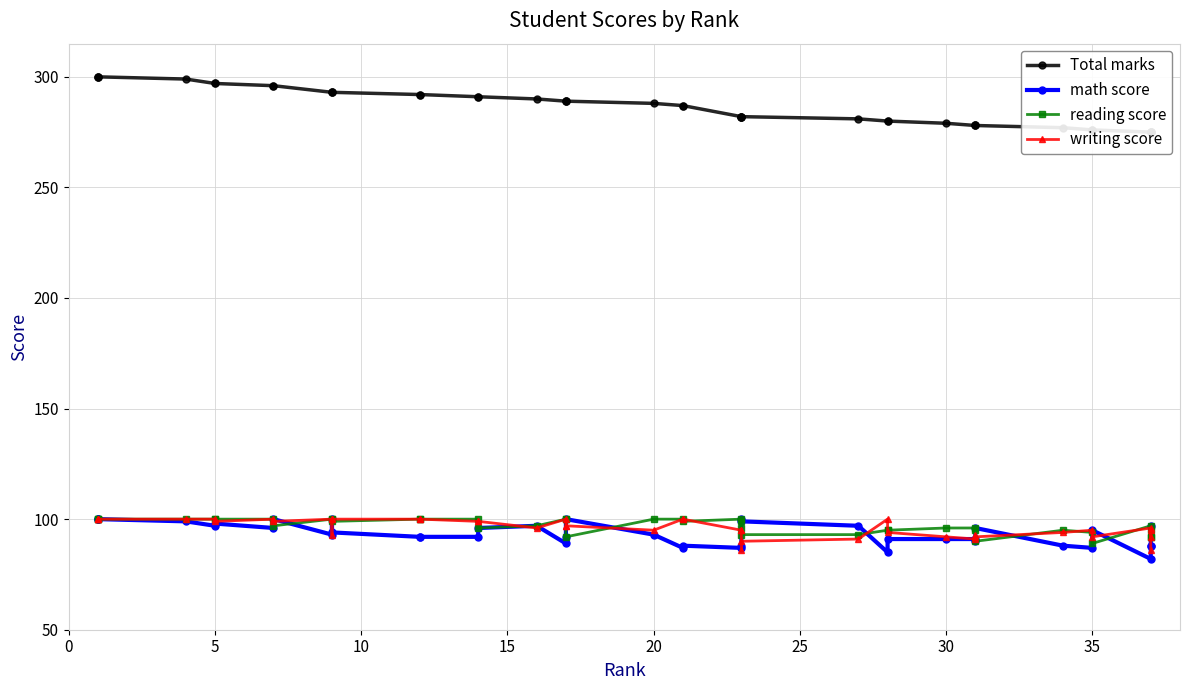

How many data points in math score are less than 93?

19